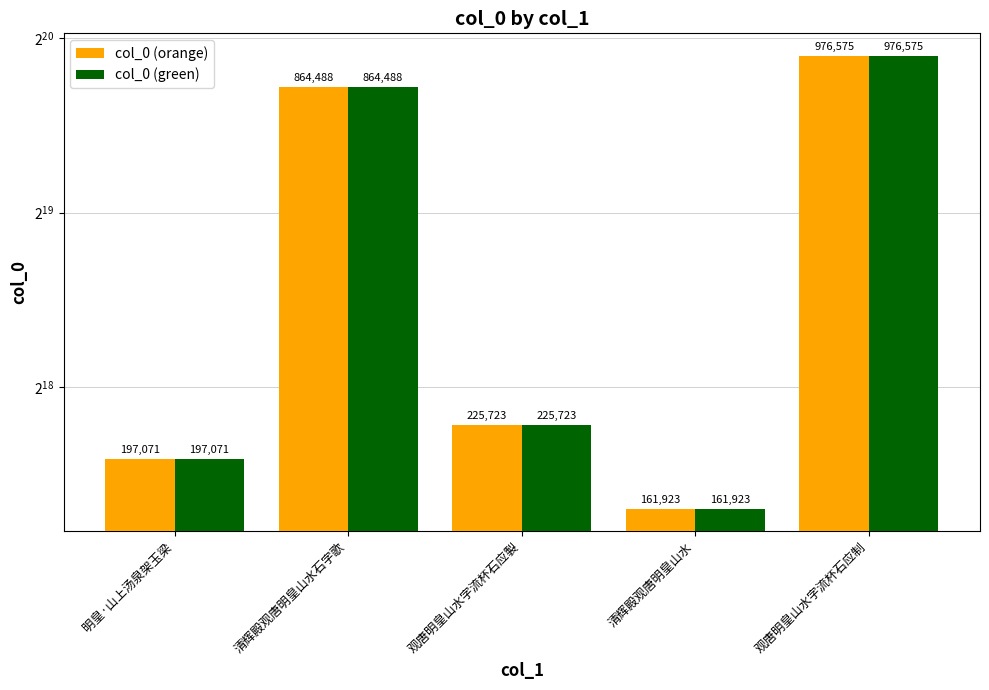

Is the value of col_0 (green) at 清辉殿观唐明皇山水 greater than the value of col_0 (orange) at 清辉殿观唐明皇山水?

No